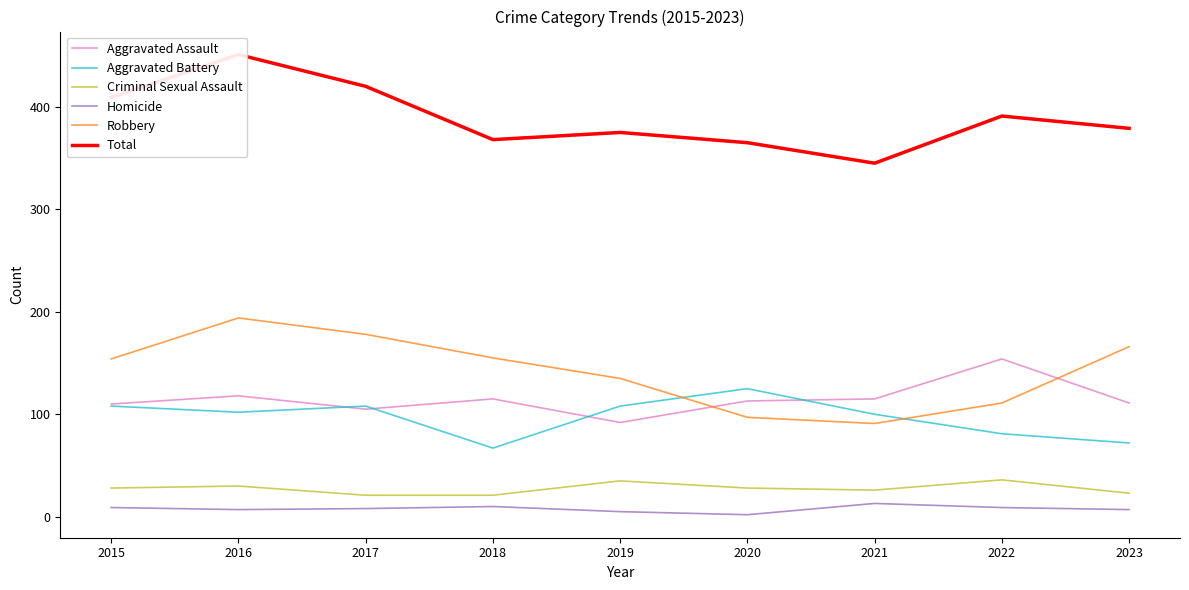

Which label corresponds to the largest value in the chart?

2016